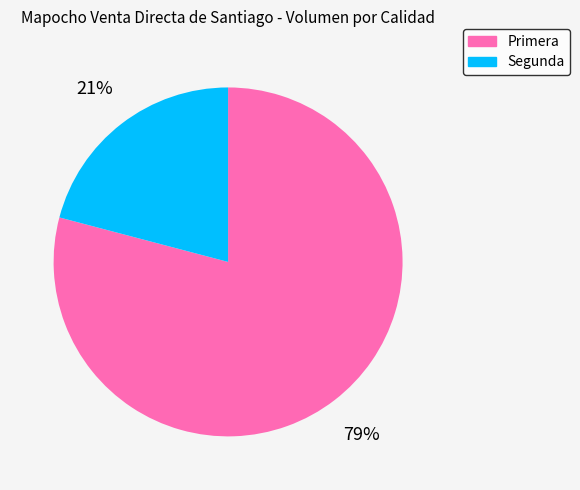

Between Segunda and Primera, which is larger?

Primera